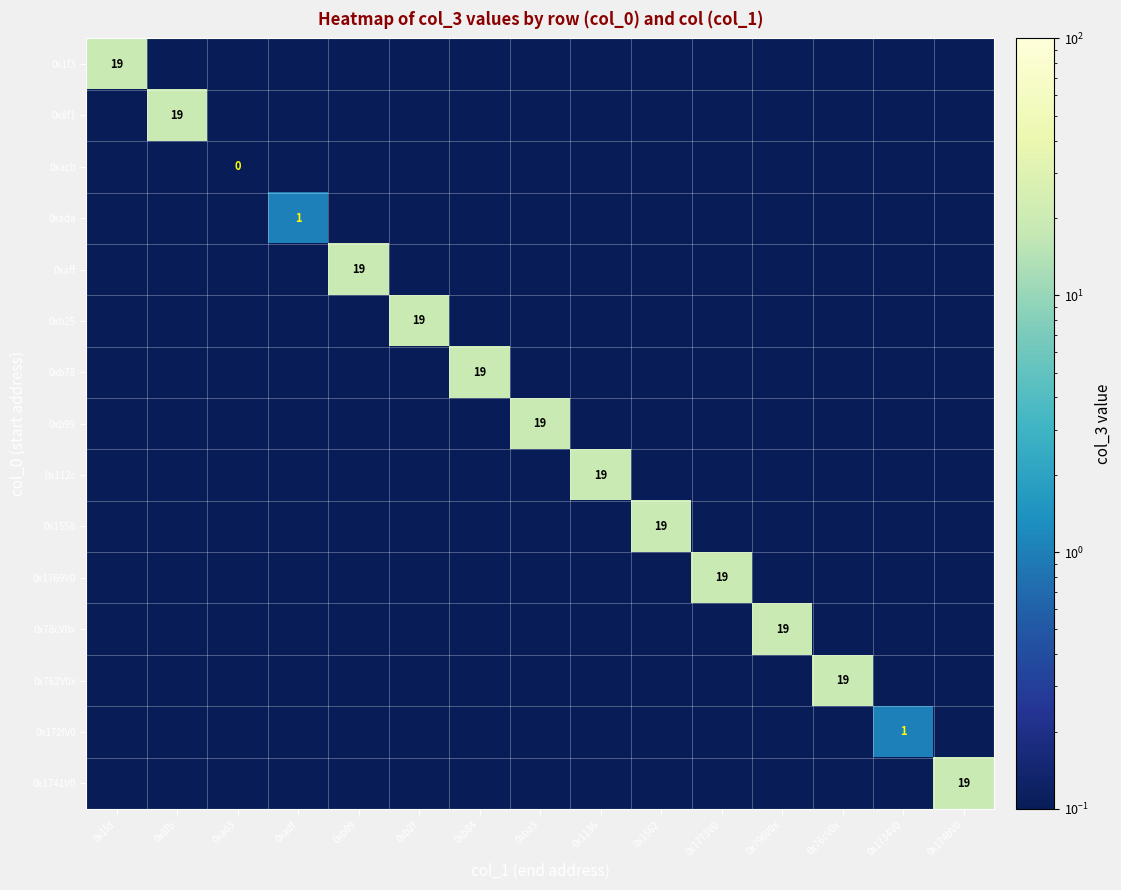

The value of 0x1741V0 at 0x1734V0 is 0.1. True or false?

False